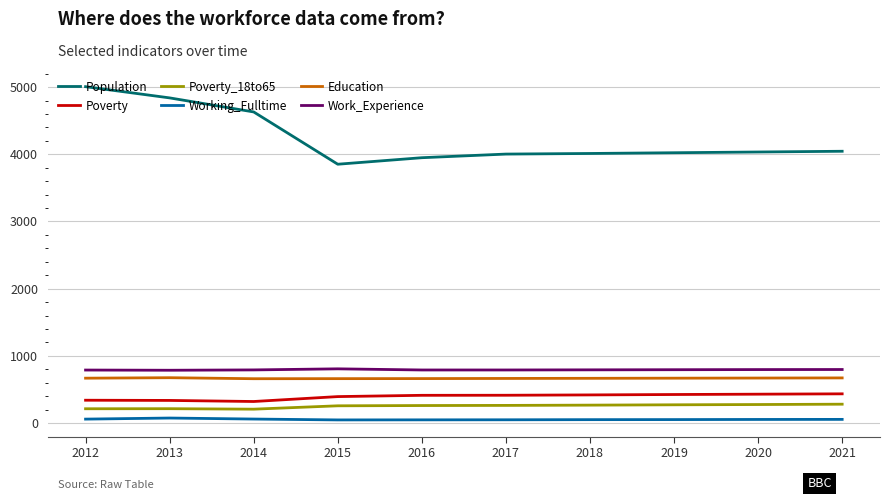

True or false: Population and Working_Fulltime cross at least once.

False